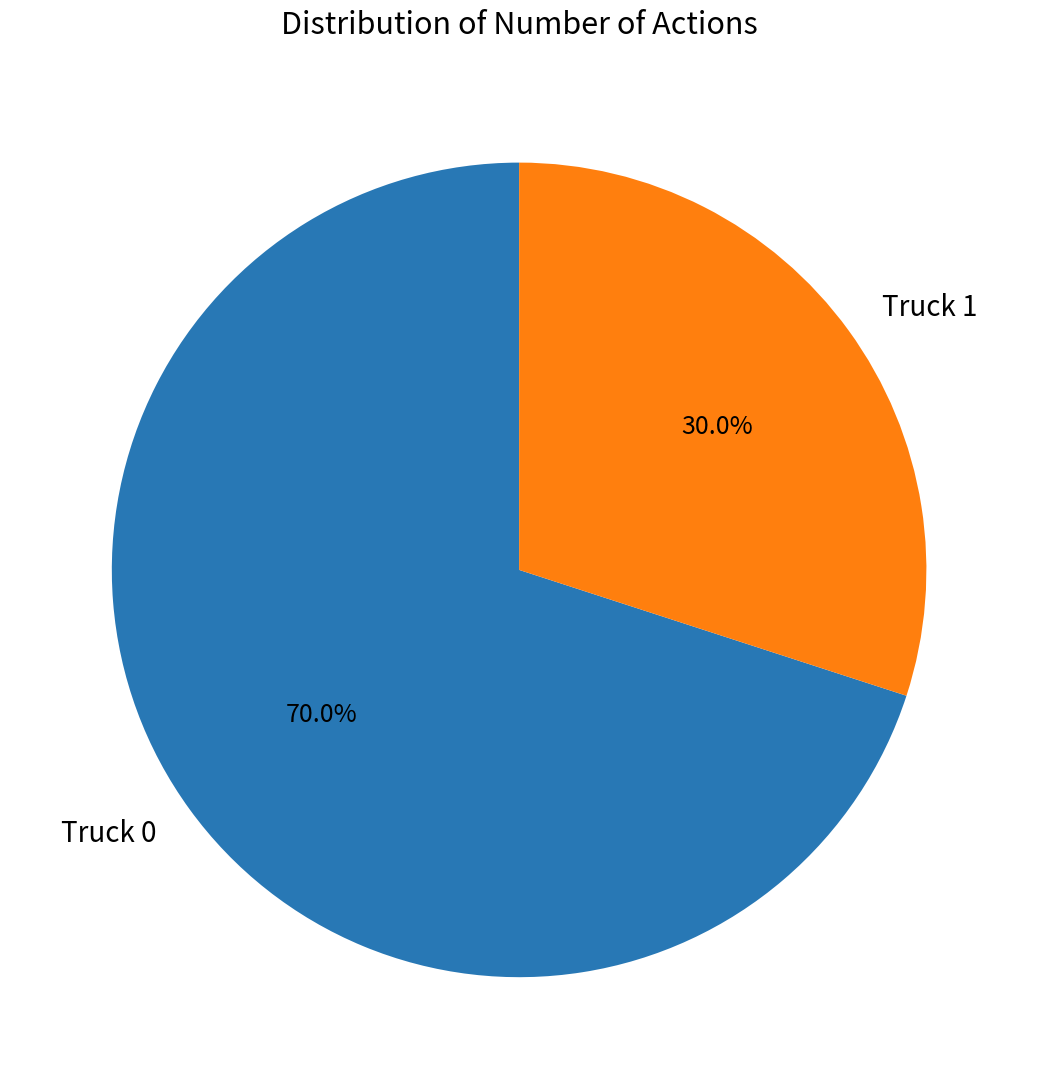

True or false: Truck 0 accounts for 84% of the total.

False